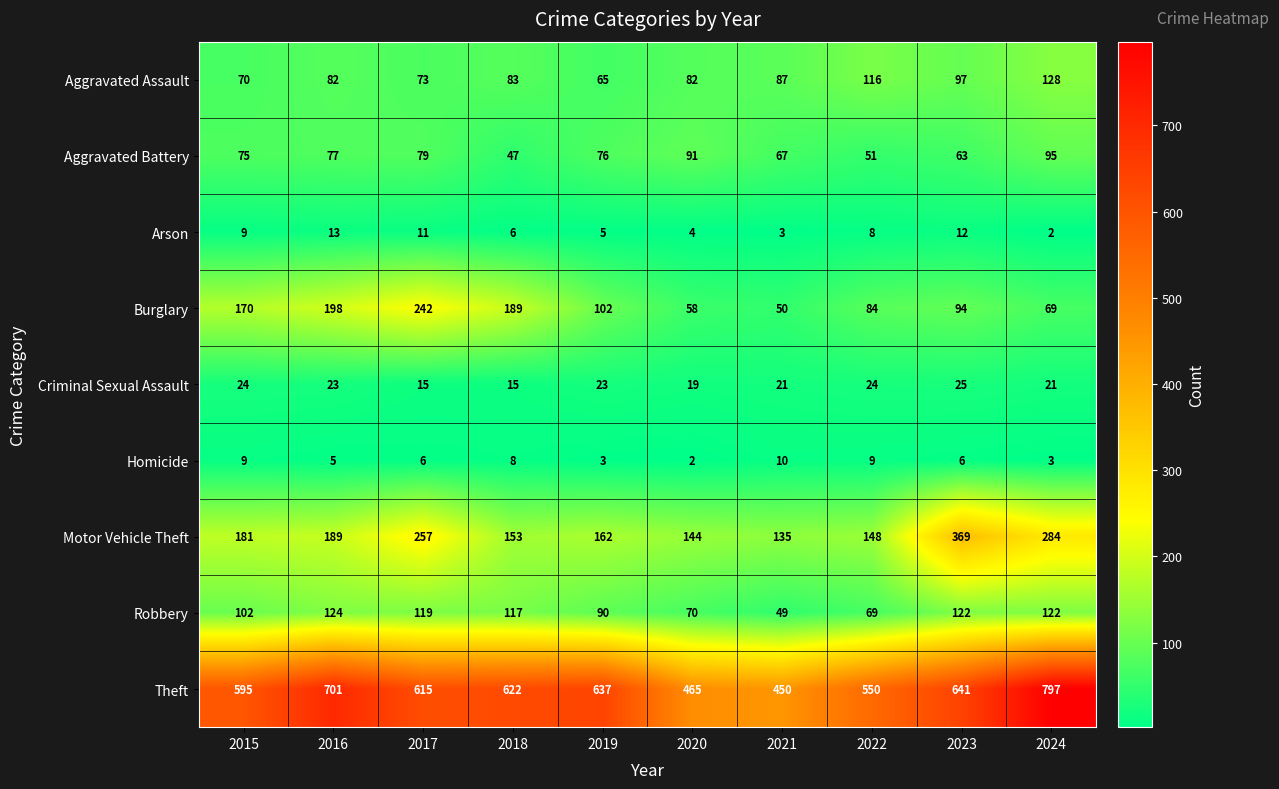

At which category is the sum across all series the highest?

2024